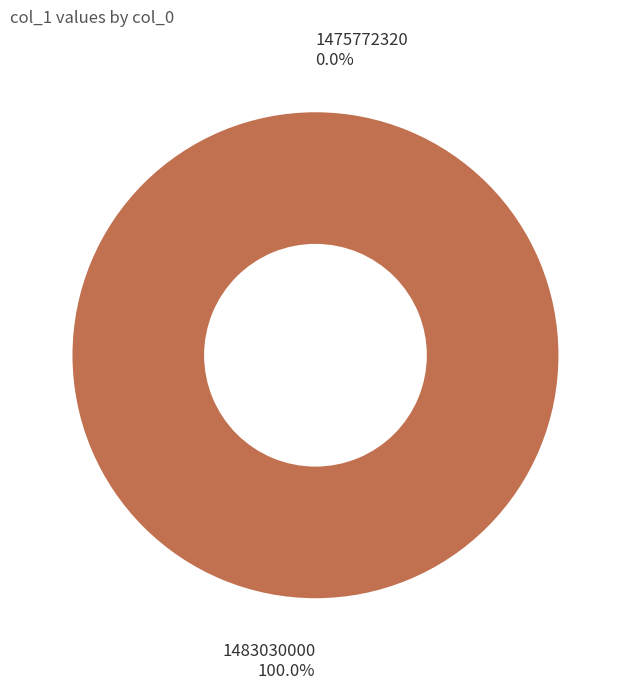

What is the largest slice in the pie chart?

1483030000